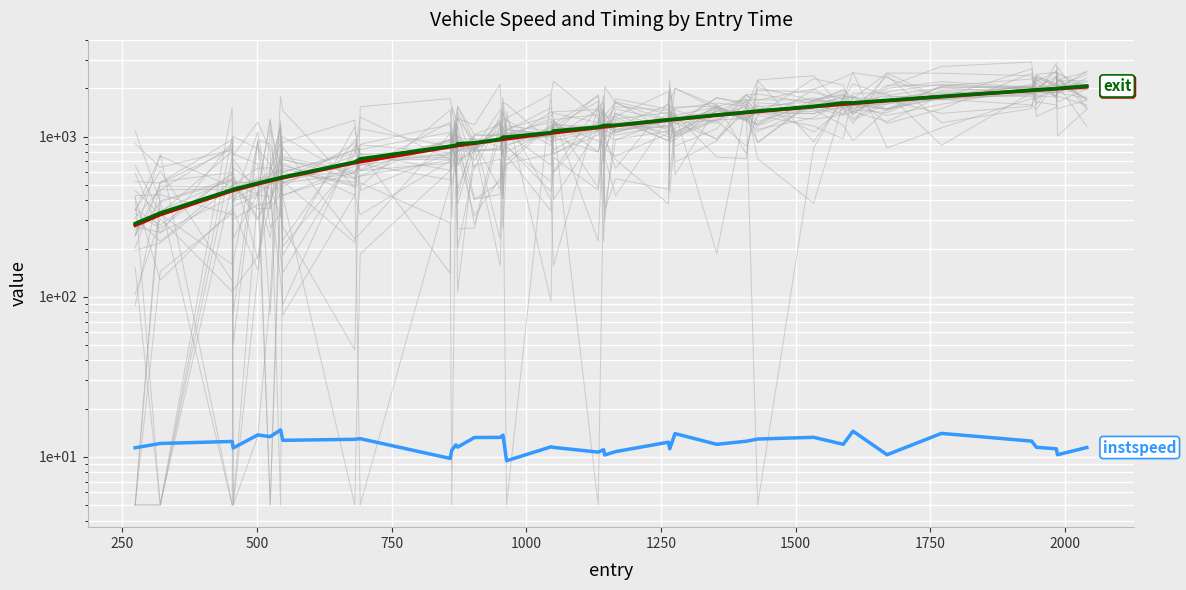

Is the value of instspeed at 500 greater than the value of mid at 500?

No